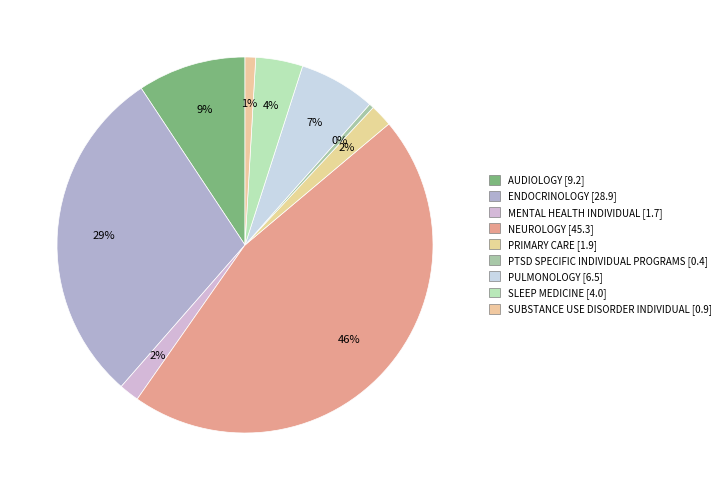

Is it true that ENDOCRINOLOGY is 29% of the pie?

True